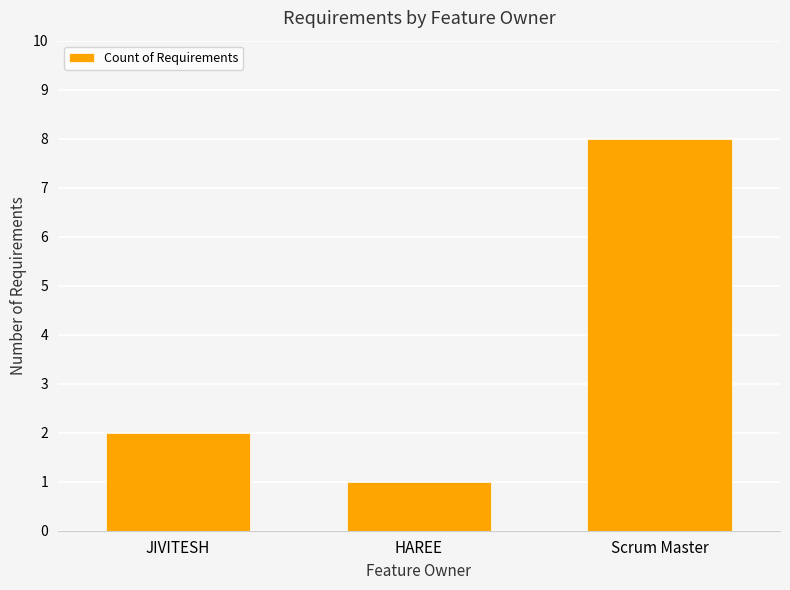

How many data points are less than 2?

1